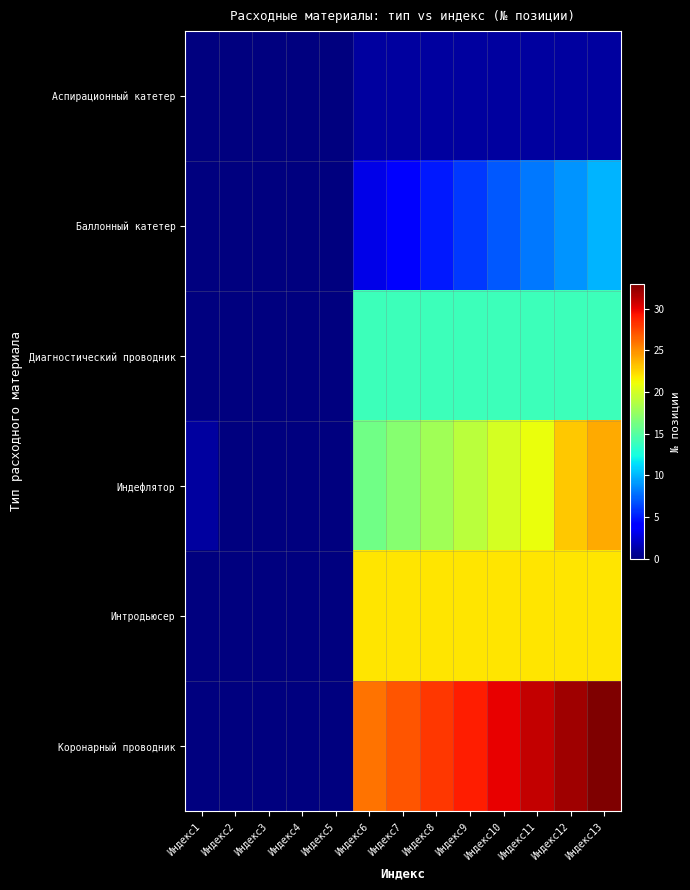

Reading left to right, transcribe all the data shown in this chart.

Аспирационный катетер: Индекс1=0	Индекс2=0	Индекс3=0	Индекс4=0	Индекс5=0	Индекс6=1	Индекс7=1	Индекс8=1	Индекс9=1	Индекс10=1	Индекс11=1	Индекс12=1	Индекс13=1
Баллонный катетер: Индекс1=0	Индекс2=0	Индекс3=0	Индекс4=0	Индекс5=0	Индекс6=3	Индекс7=4	Индекс8=5	Индекс9=6	Индекс10=7	Индекс11=8	Индекс12=9	Индекс13=10
Диагностический проводник: Индекс1=0	Индекс2=0	Индекс3=0	Индекс4=0	Индекс5=0	Индекс6=14	Индекс7=14	Индекс8=14	Индекс9=14	Индекс10=14	Индекс11=14	Индекс12=14	Индекс13=14
Индефлятор: Индекс1=1	Индекс2=0	Индекс3=0	Индекс4=0	Индекс5=0	Индекс6=16	Индекс7=17	Индекс8=18	Индекс9=19	Индекс10=20	Индекс11=21	Индекс12=23	Индекс13=24
Интродьюсер: Индекс1=0	Индекс2=0	Индекс3=0	Индекс4=0	Индекс5=0	Индекс6=22	Индекс7=22	Индекс8=22	Индекс9=22	Индекс10=22	Индекс11=22	Индекс12=22	Индекс13=22
Коронарный проводник: Индекс1=0	Индекс2=0	Индекс3=0	Индекс4=0	Индекс5=0	Индекс6=26	Индекс7=27	Индекс8=28	Индекс9=29	Индекс10=30	Индекс11=31	Индекс12=32	Индекс13=33